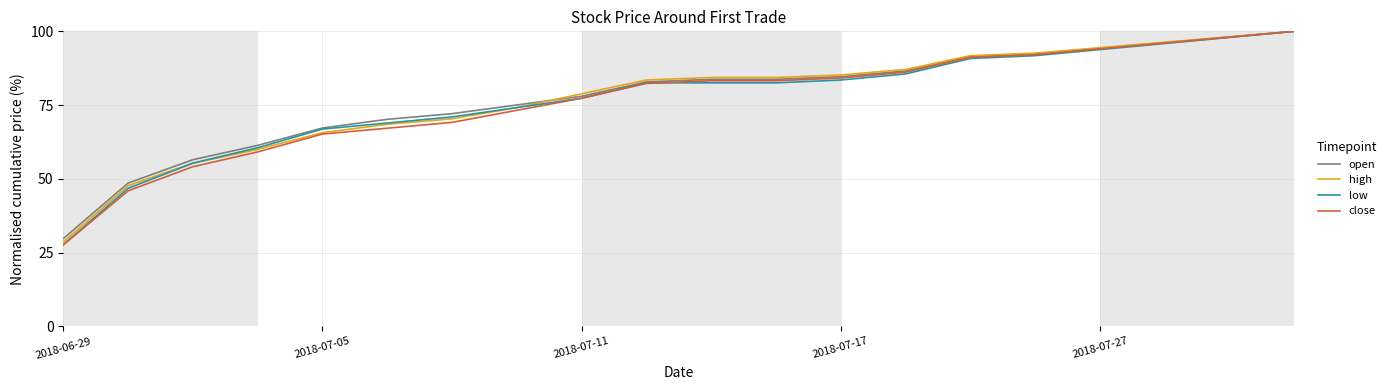

Does the chart display data point markers on the line(s)?

No